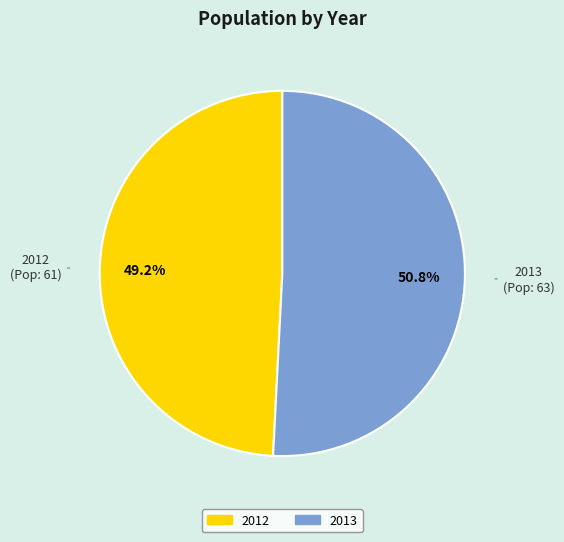

What is the largest slice in the pie chart?

2013